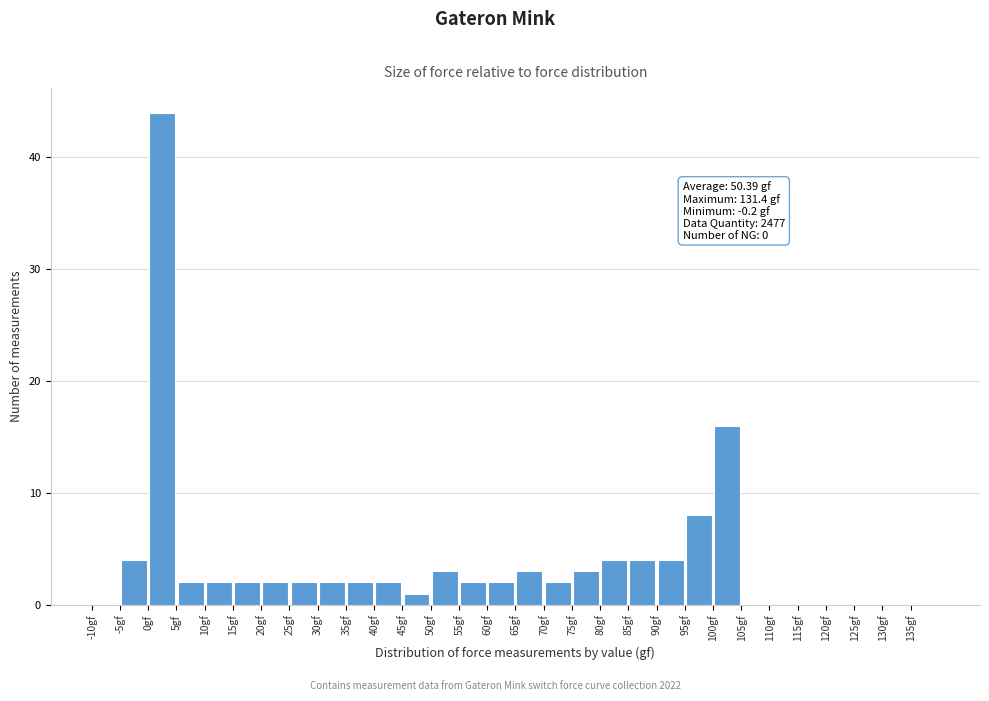

Over which range of the x-axis is the bar tallest?

0 to 5